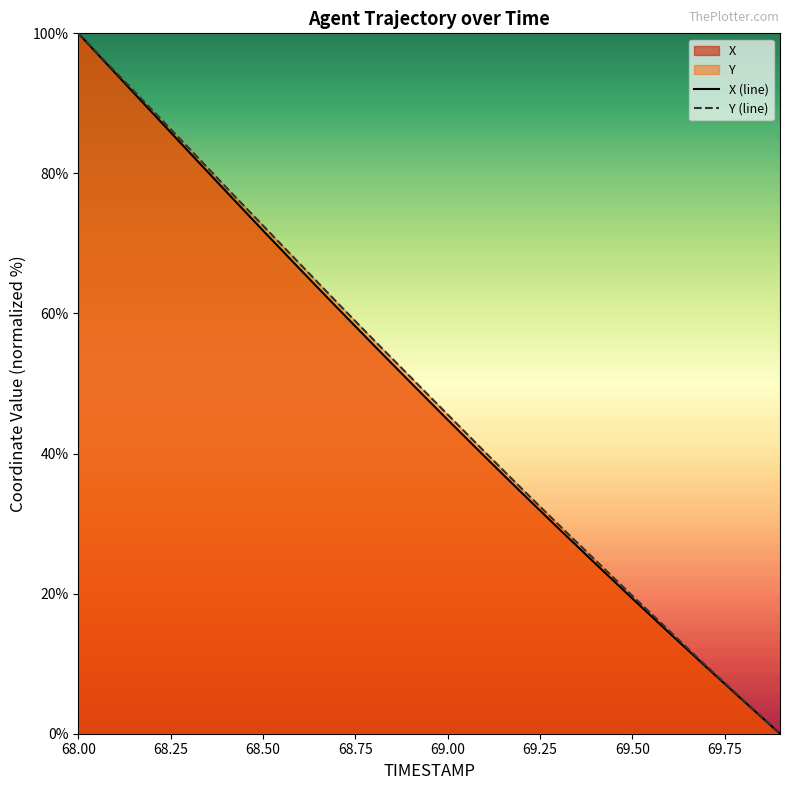

At which category is the sum across all series the highest?

68.00